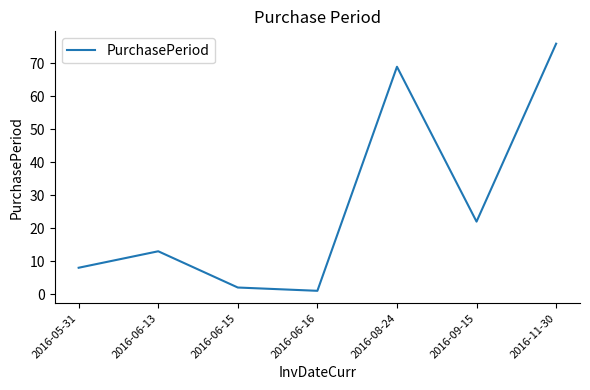

The chart shows a value of 23 at 2016-06-13. True or false?

False